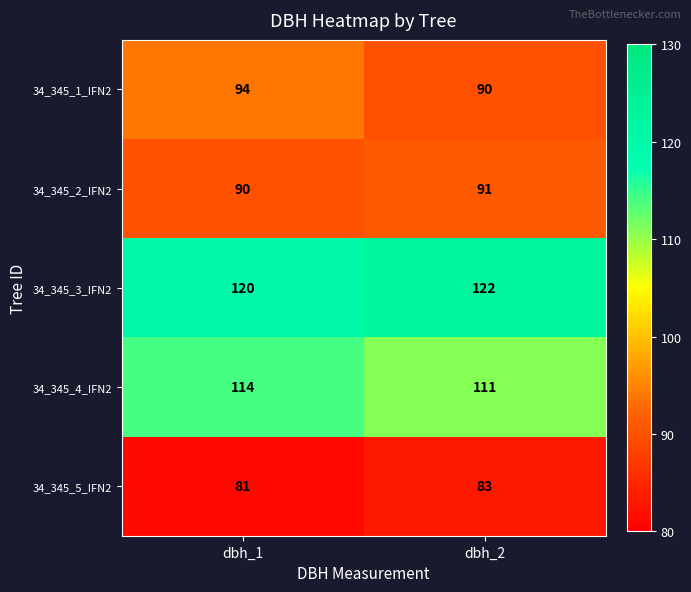

The value of 34_345_1_IFN2 at dbh_2 is 90. True or false?

True